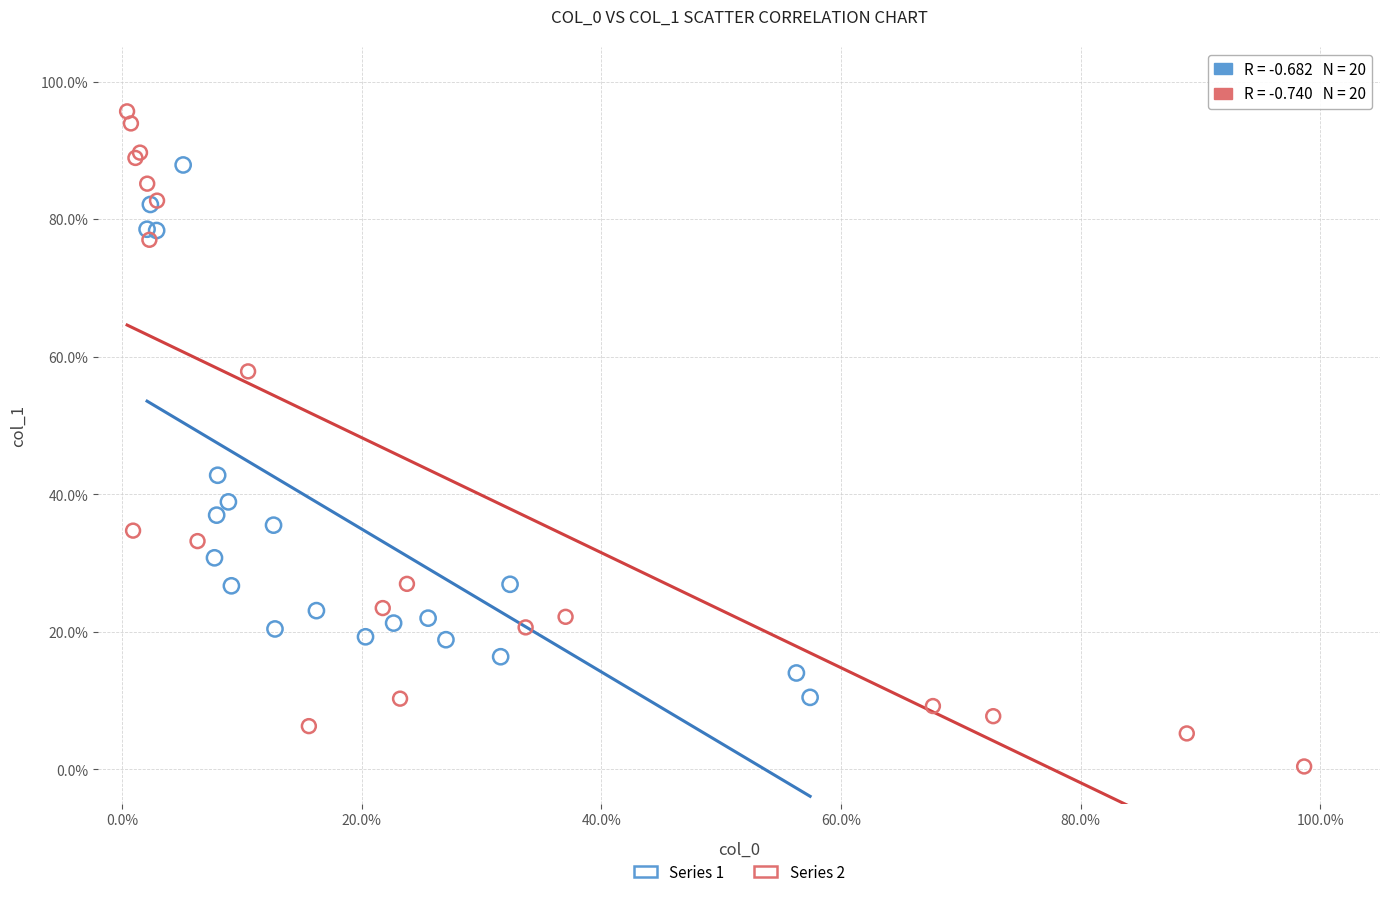

Which series contains the highest Y value?

Series 2